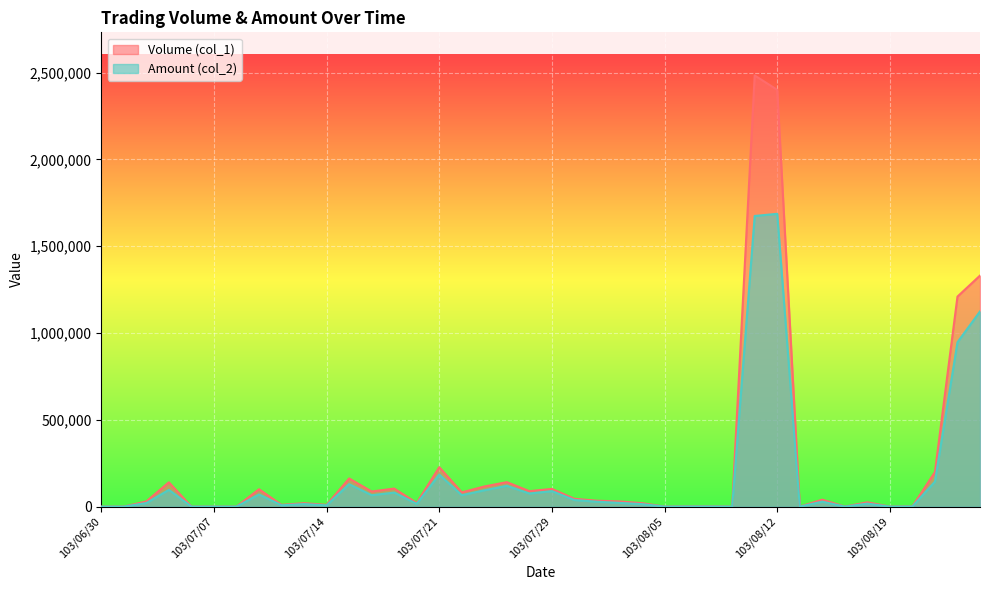

Rank the series by their average value, from lowest to highest.

Amount (col_2), Volume (col_1)